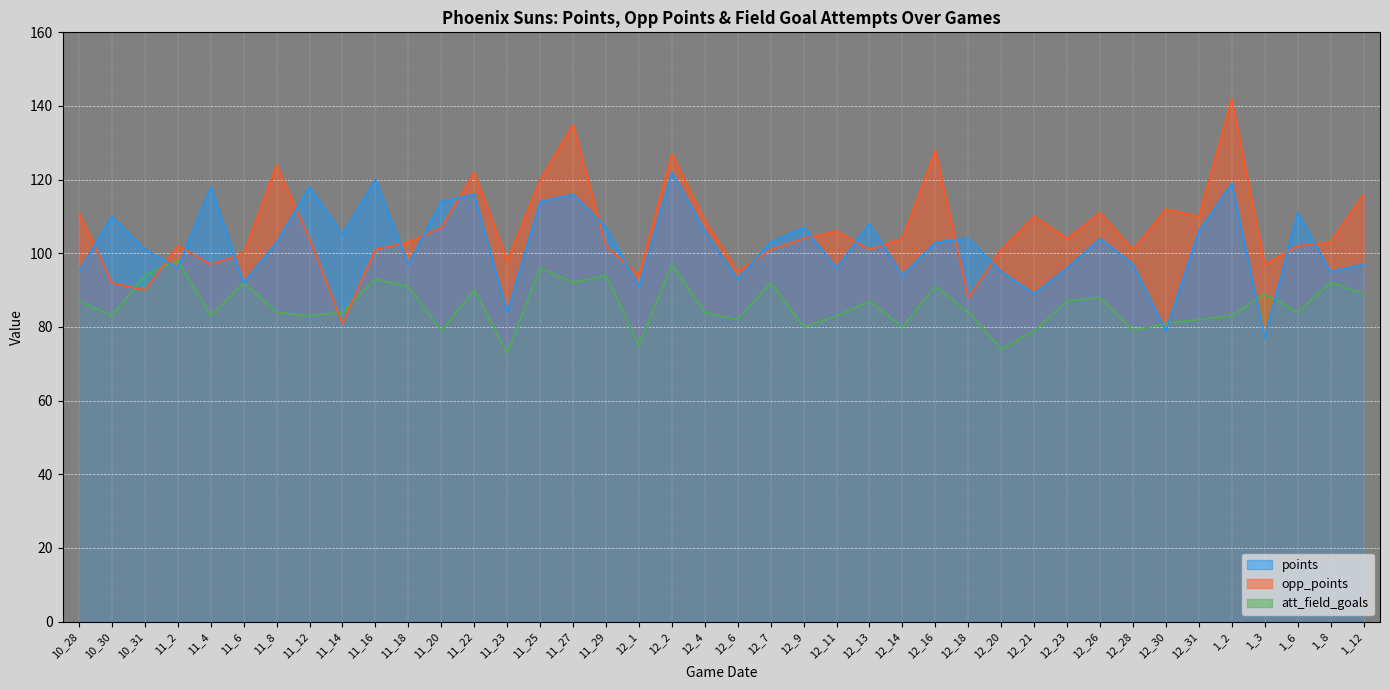

What is the difference between the maximum and minimum values in the att_field_goals series?

25